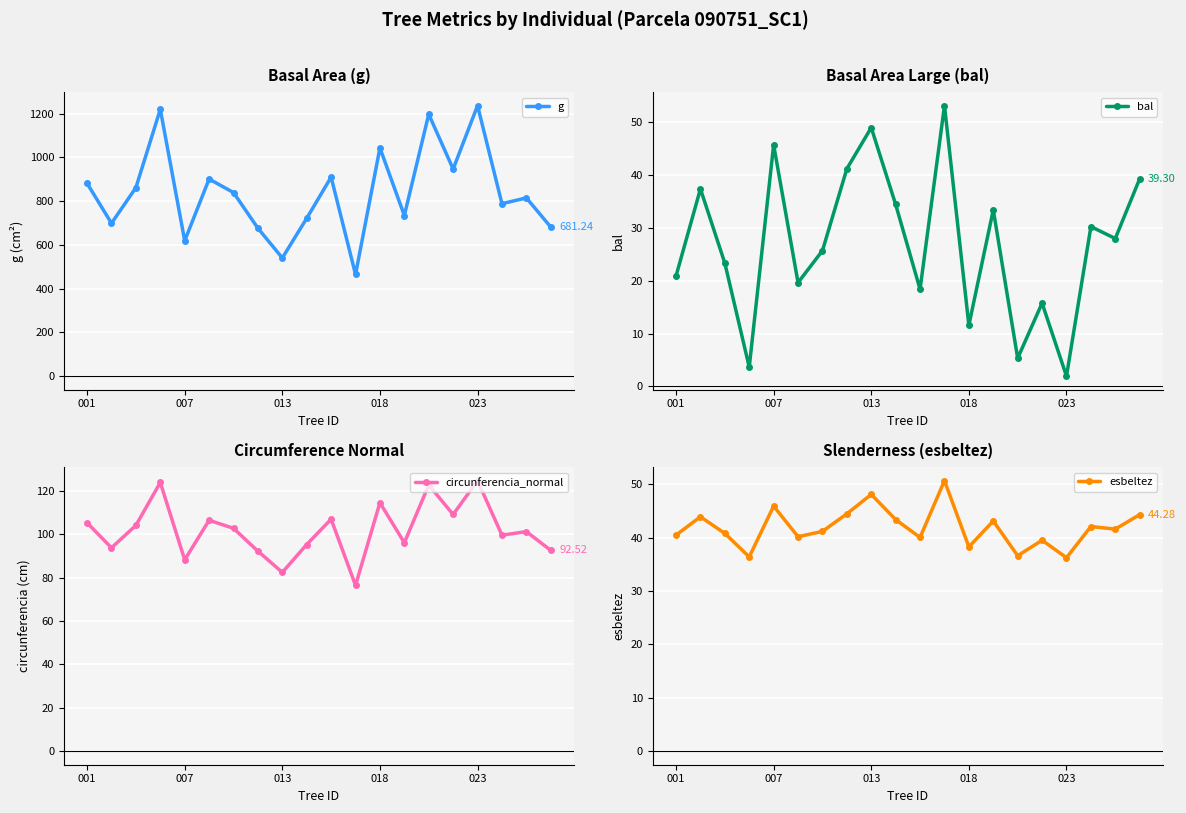

How many interior local peaks does the bal series have?

7